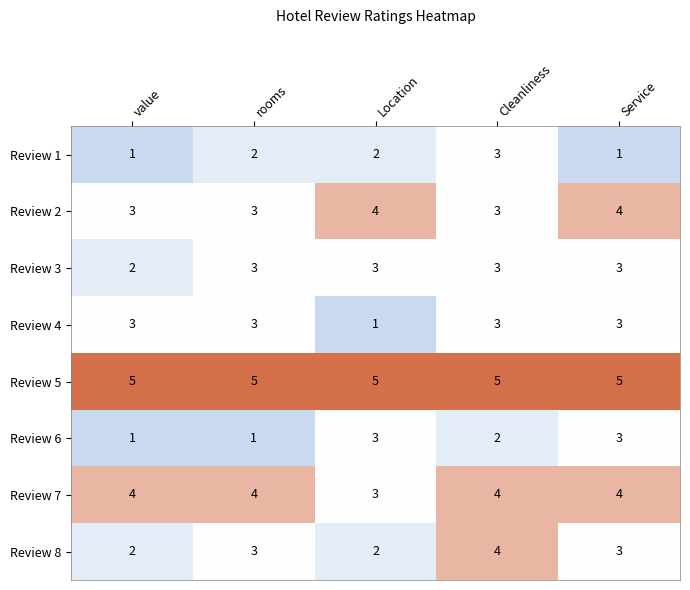

True or false: Review 2 has a value of 1 at rooms.

False